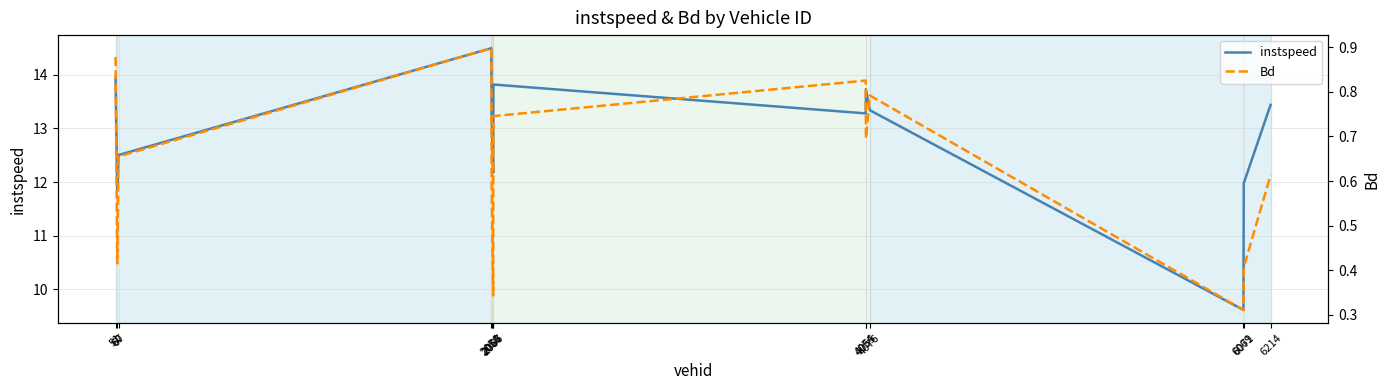

How many lines are shown in the chart?

2